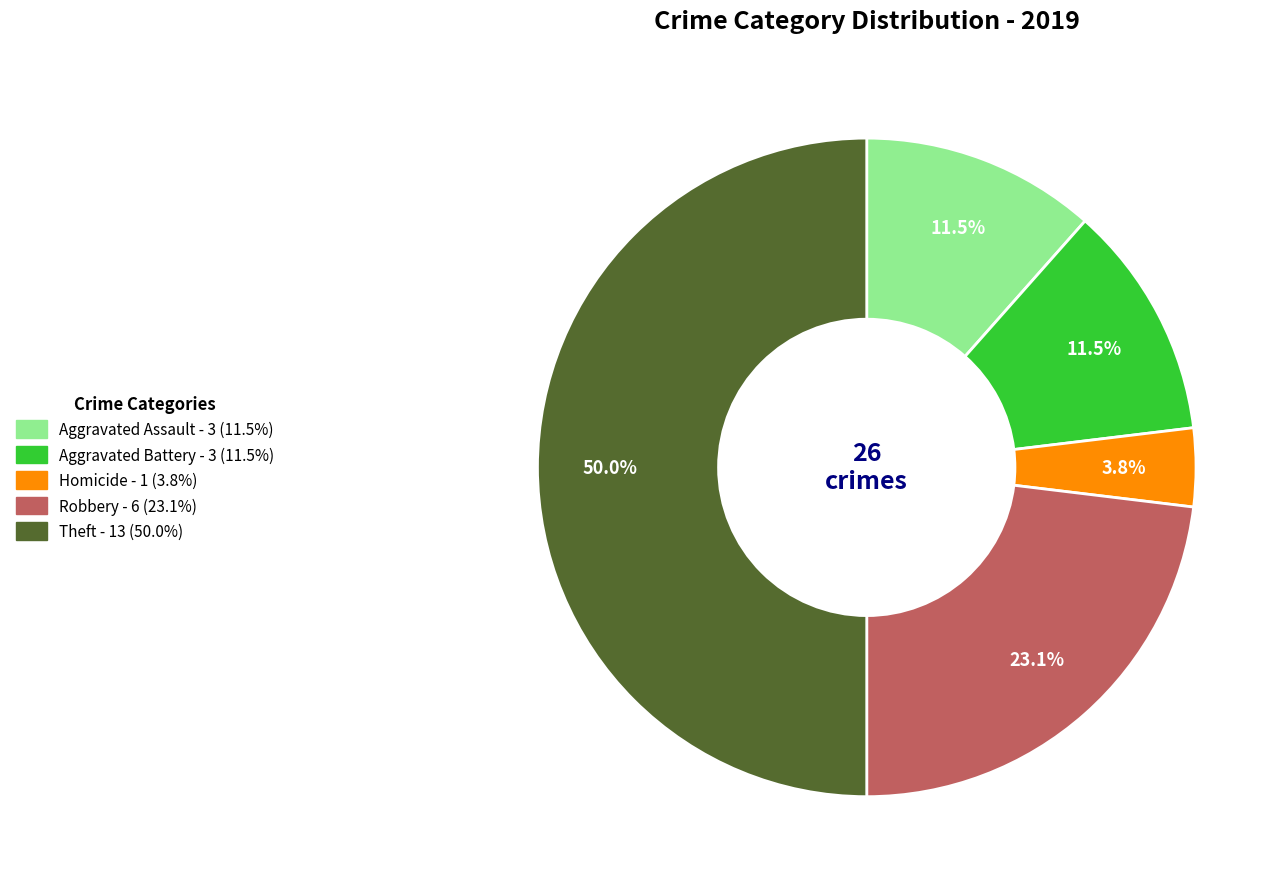

To the nearest percent, what is the average slice percentage?

20%